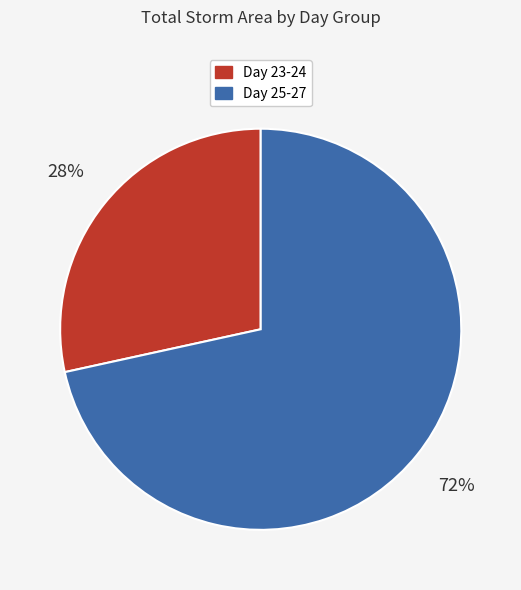

Rank the categories by value from highest to lowest.

Day 25-27, Day 23-24